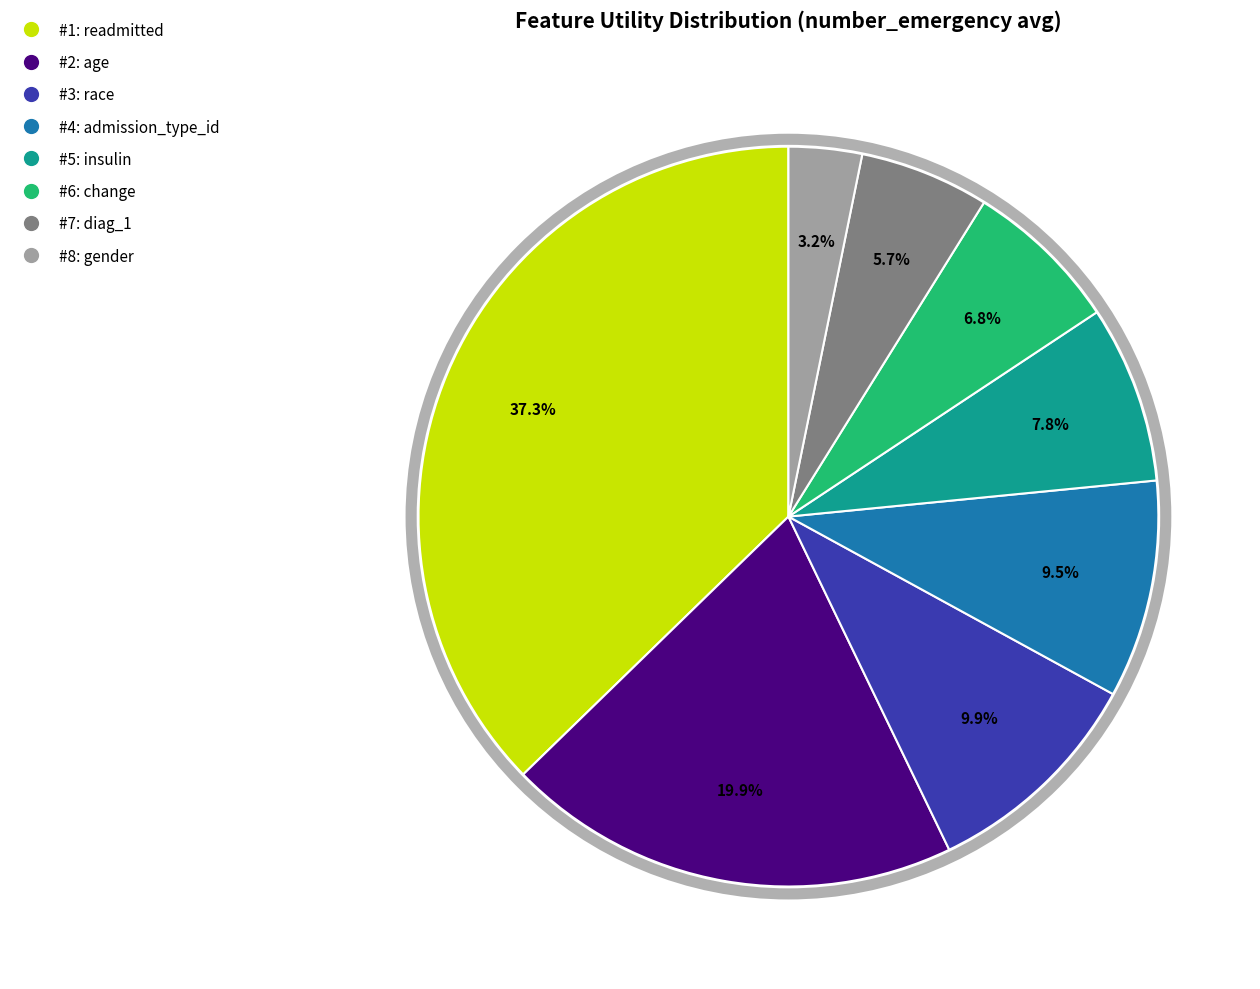

Is there a majority slice in this chart?

No